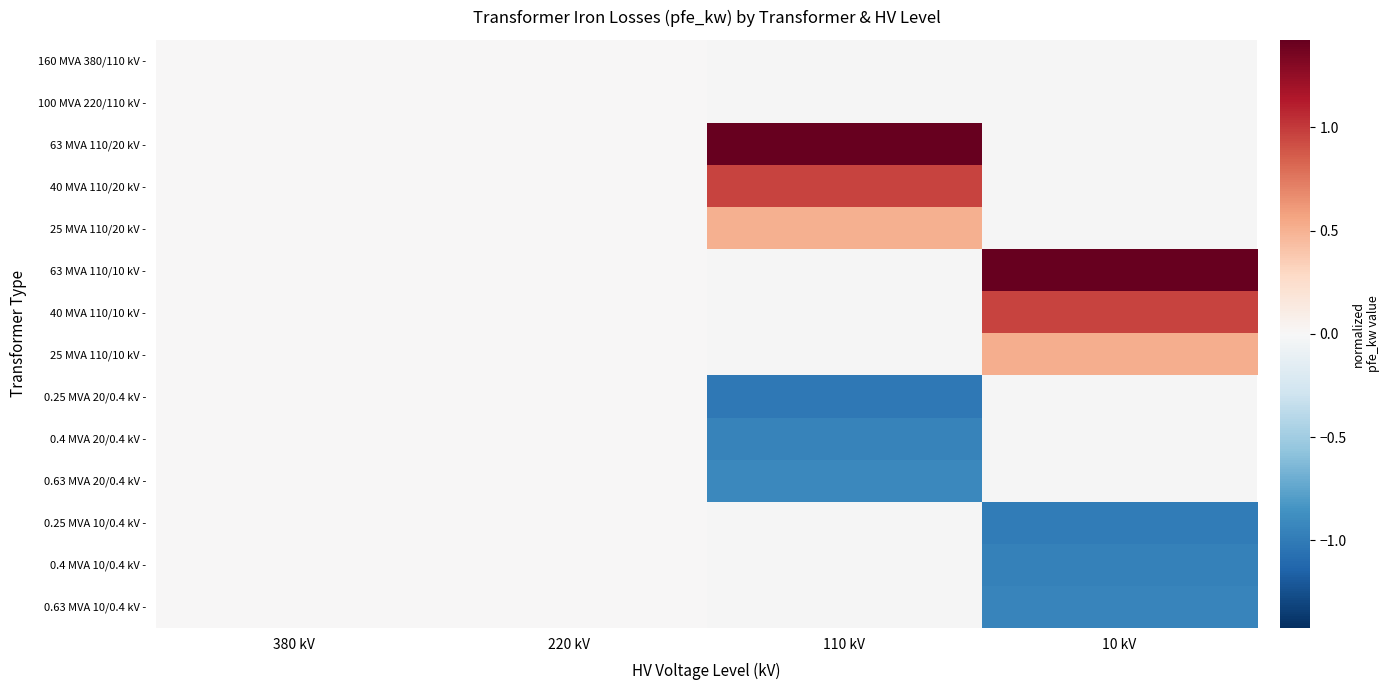

Count the number of categories in the chart.

4